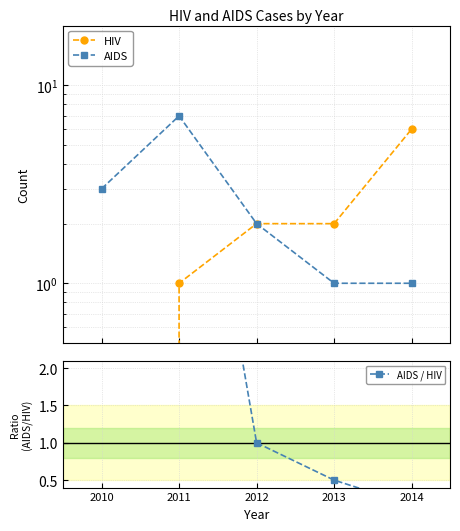

True or false: AIDS / HIV and AIDS cross at least once.

False